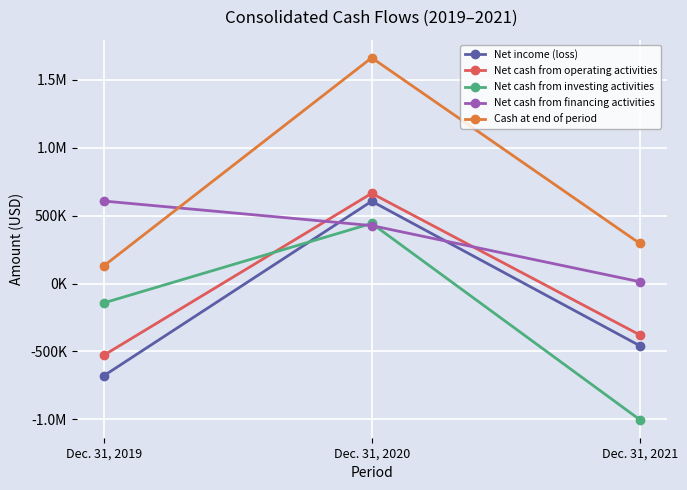

Reading left to right, what are all the values shown in this chart?

Net income (loss): Dec. 31, 2019=-680238	Dec. 31, 2020=606073	Dec. 31, 2021=-457892
Net cash from operating activities: Dec. 31, 2019=-528706	Dec. 31, 2020=664280	Dec. 31, 2021=-378182
Net cash from investing activities: Dec. 31, 2019=-143156	Dec. 31, 2020=442684	Dec. 31, 2021=-1002448
Net cash from financing activities: Dec. 31, 2019=607624	Dec. 31, 2020=426762	Dec. 31, 2021=13334
Cash at end of period: Dec. 31, 2019=129072	Dec. 31, 2020=1662798	Dec. 31, 2021=295502